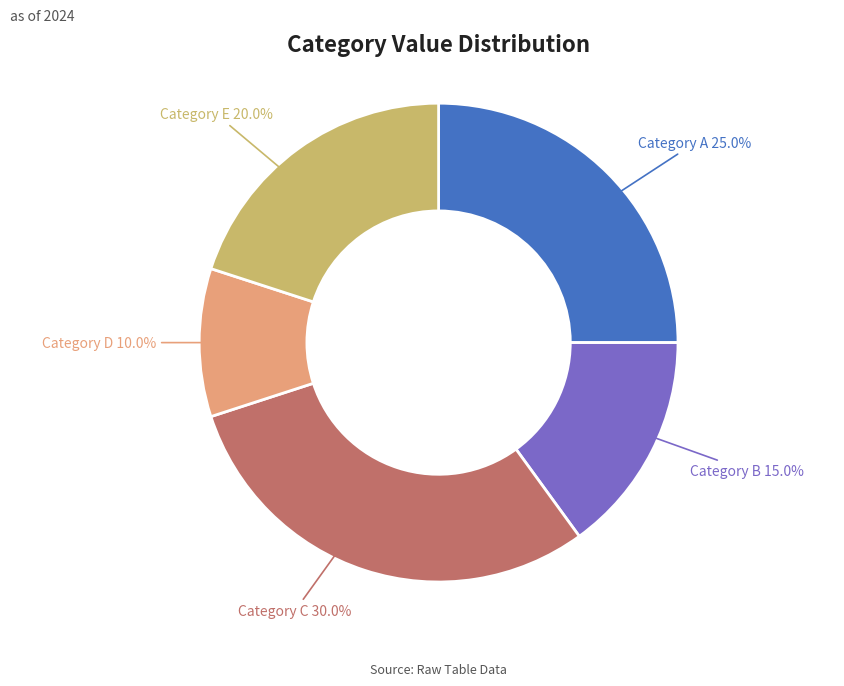

Does any single category account for the majority?

No